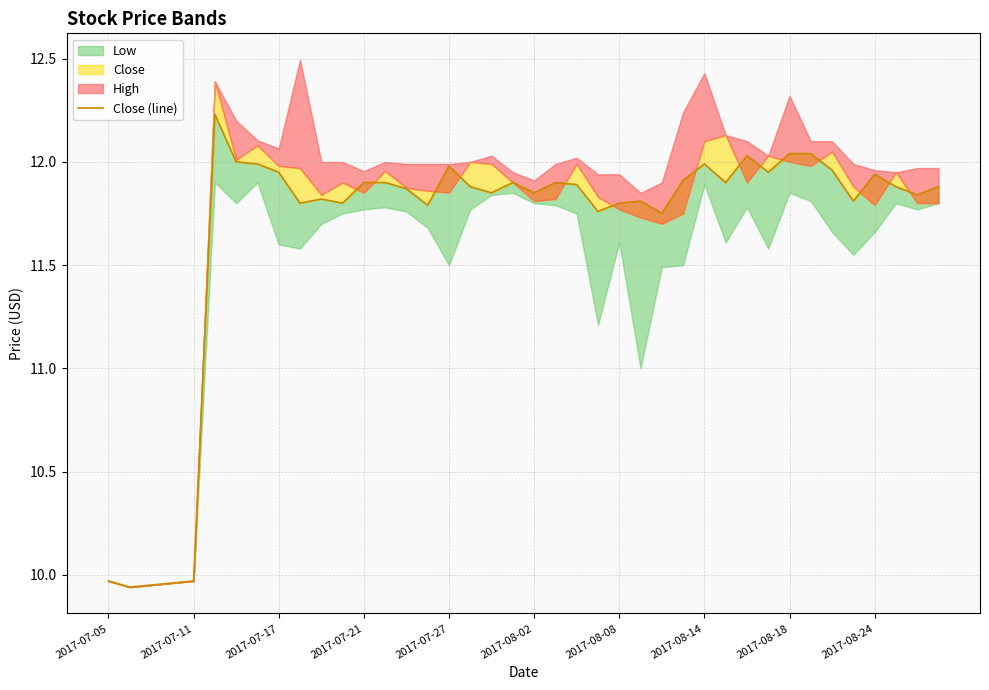

What is the ratio of the value at 2017-08-08 to the value at 32?

1.0